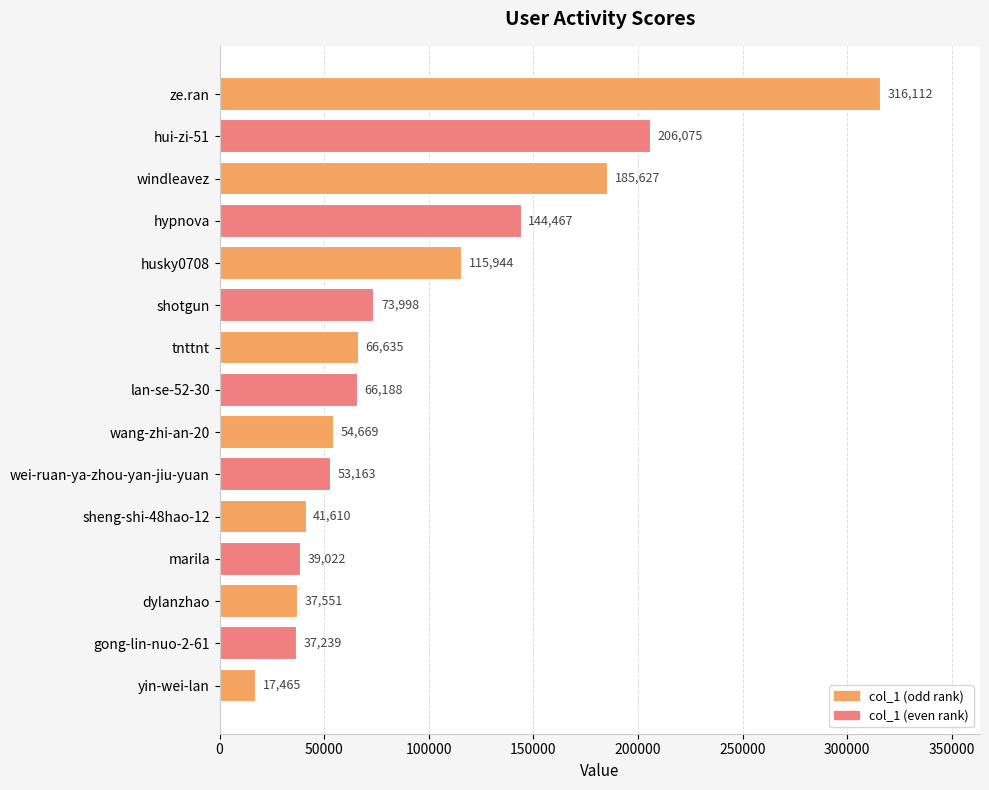

Rank the categories by value from highest to lowest.

ze.ran, hui-zi-51, windleavez, hypnova, husky0708, shotgun, tnttnt, lan-se-52-30, wang-zhi-an-20, wei-ruan-ya-zhou-yan-jiu-yuan, sheng-shi-48hao-12, marila, dylanzhao, gong-lin-nuo-2-61, yin-wei-lan